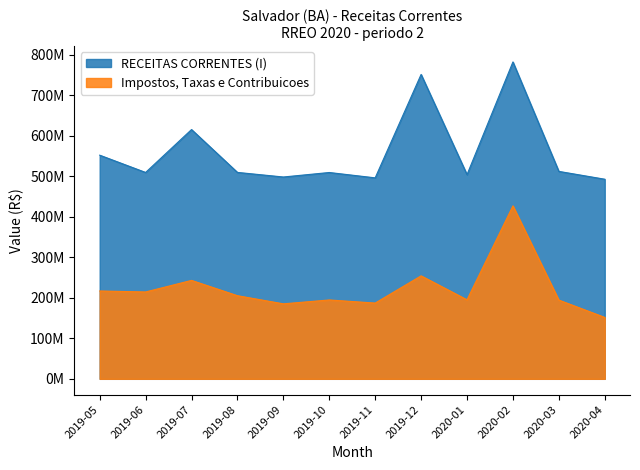

At which category is the sum across all series the highest?

2020-02